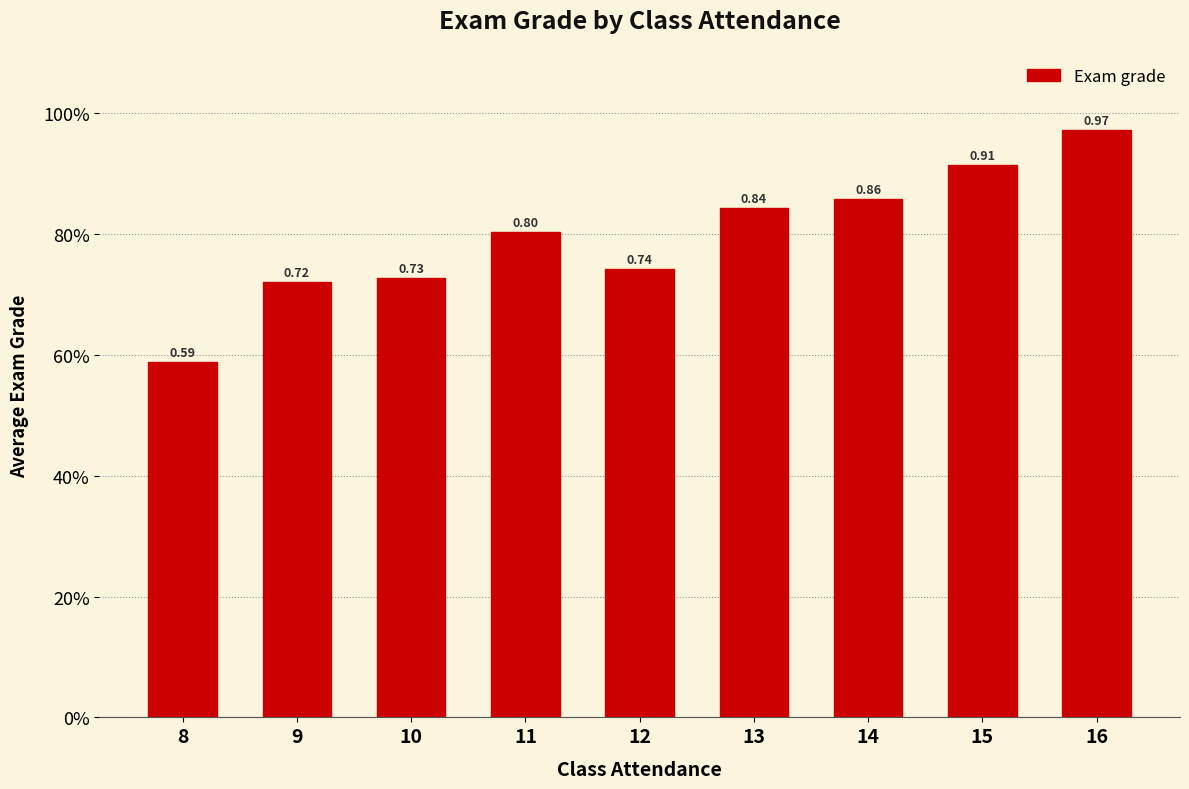

What is the minimum value shown in the chart?

0.6